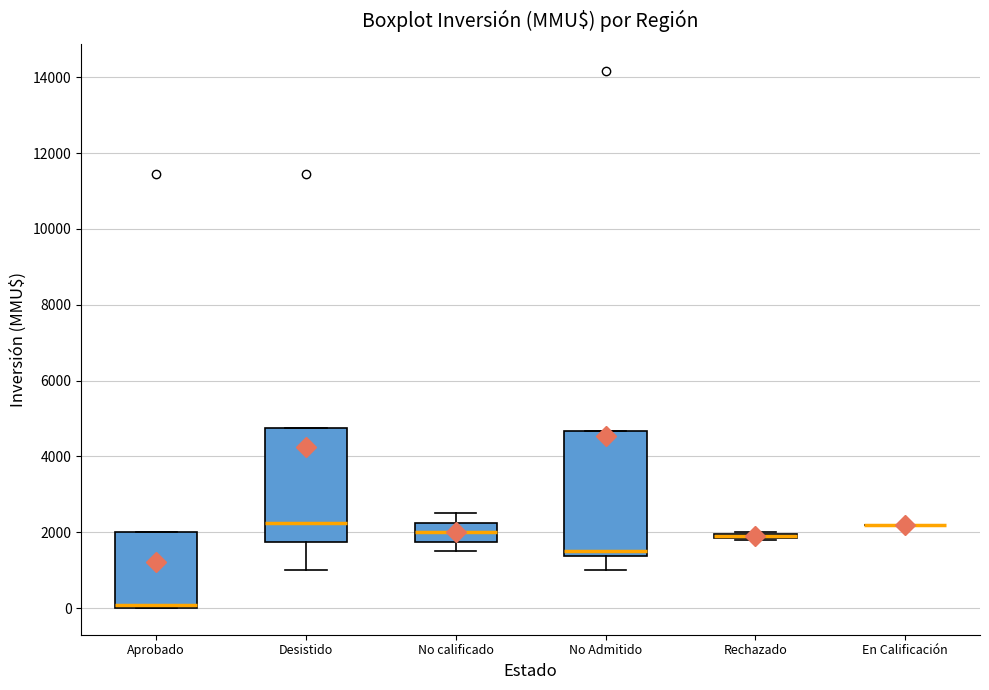

Comparing the boxes themselves (not the whiskers), which one is the tallest?

No Admitido